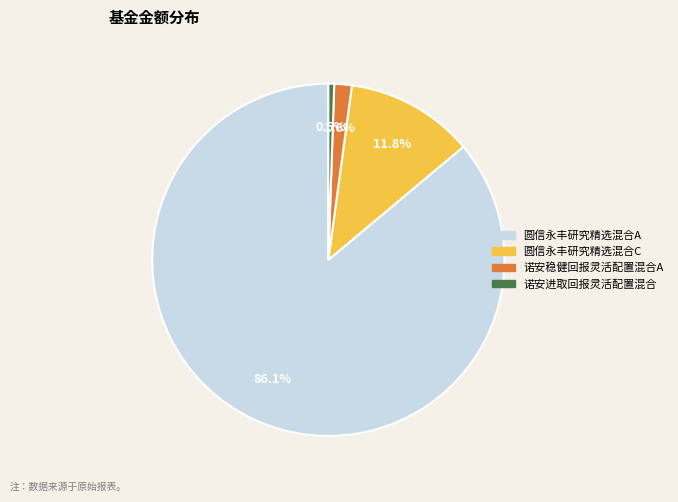

Does any single category account for the majority?

Yes